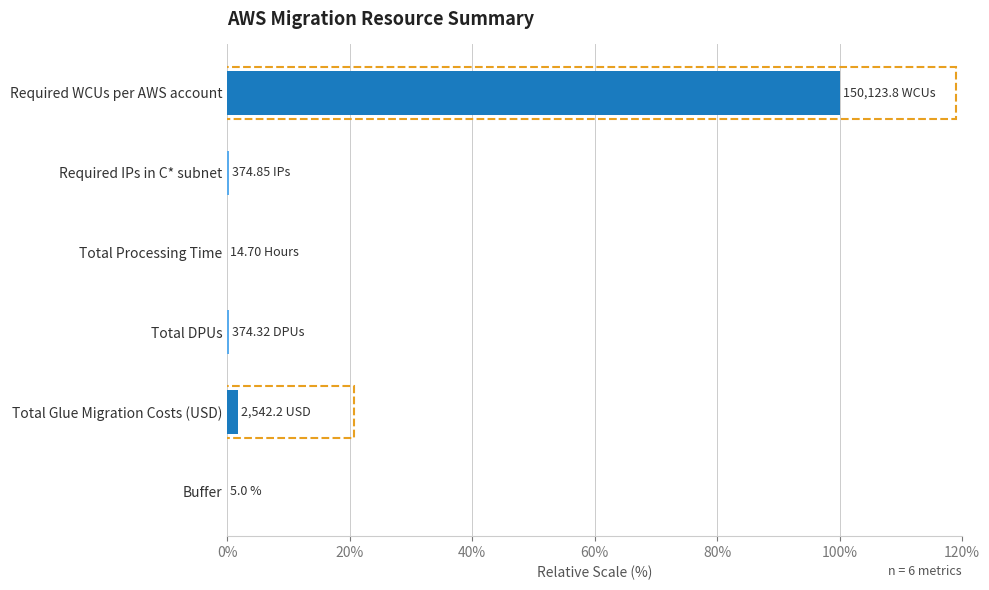

What is the maximum value shown in the chart?

100.0